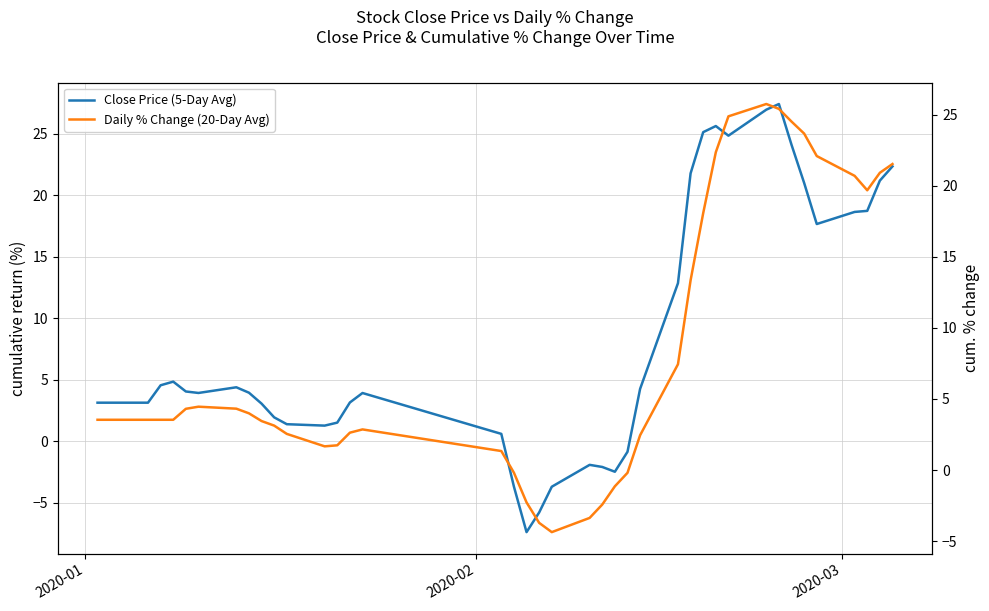

True or false: Daily % Change (20-Day Avg) and Close Price (5-Day Avg) intersect in this chart.

True